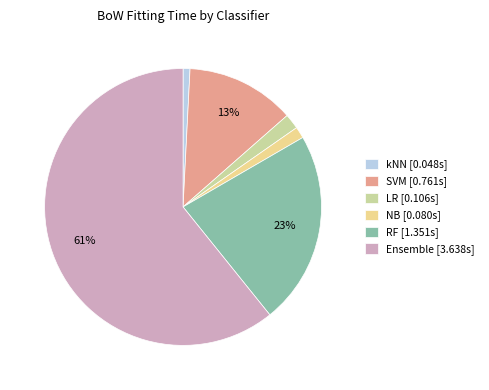

Is the sum of NB and LR greater than half?

No